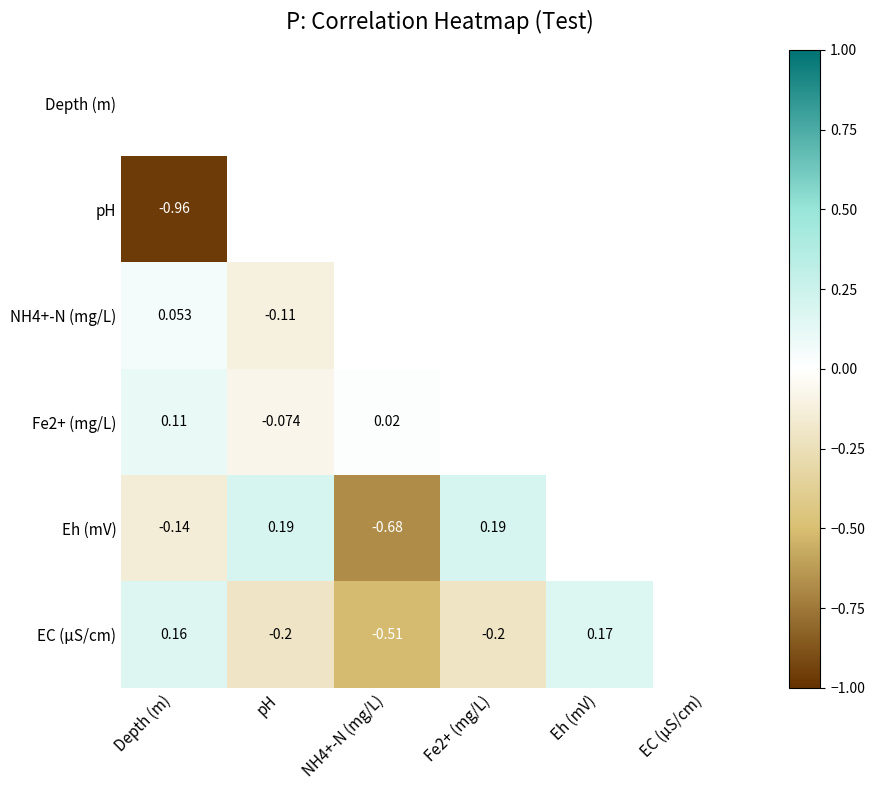

What is the difference between the EC (μS/cm) values at pH and Eh (mV)?

0.4